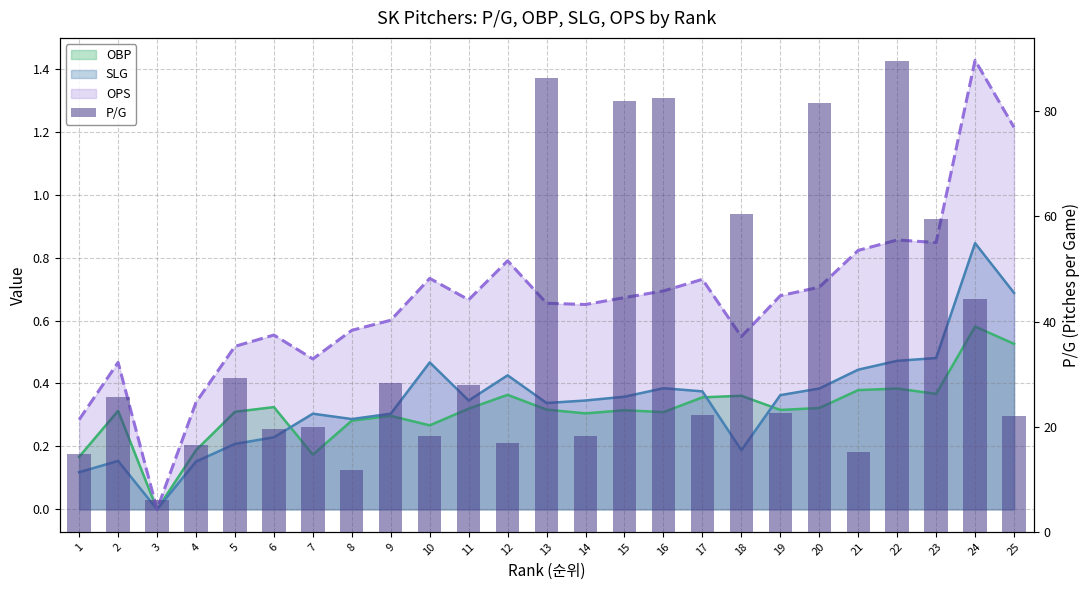

At which label does the data first exceed 22?

2